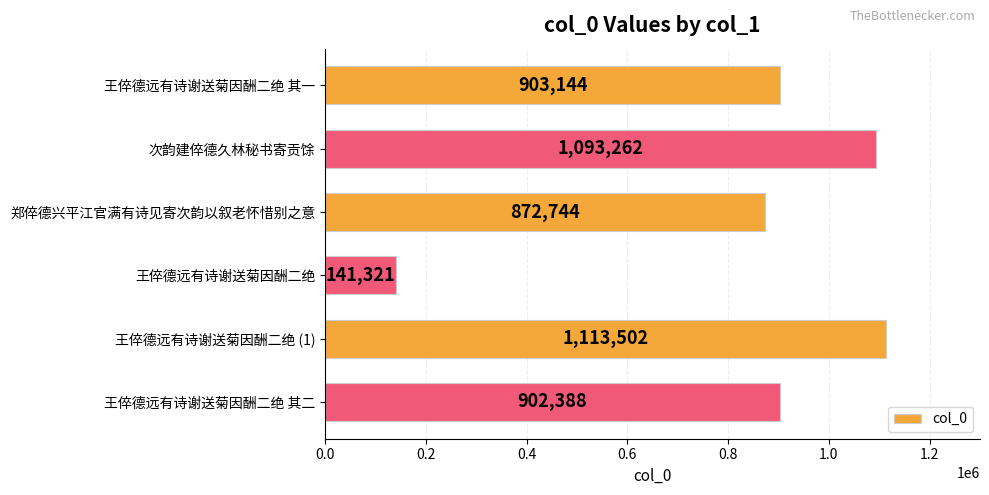

What is the change in value from 次韵建倅德久林秘书寄贡馀 to 王倅德远有诗谢送菊因酬二绝 (1)?

+20240